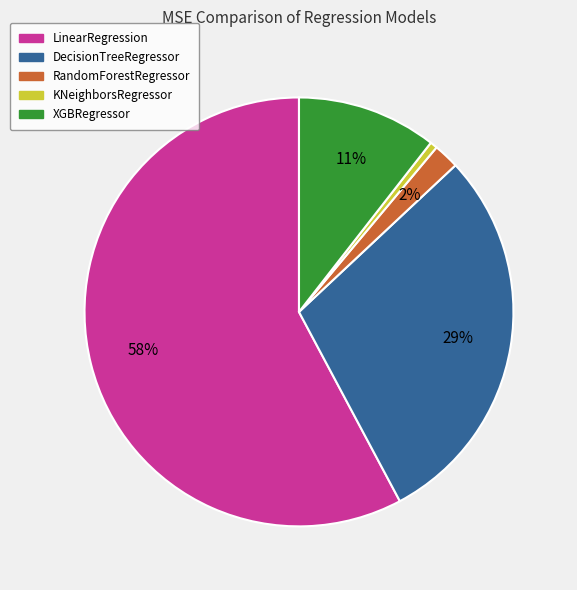

Is the sum of KNeighborsRegressor and RandomForestRegressor greater than half?

No